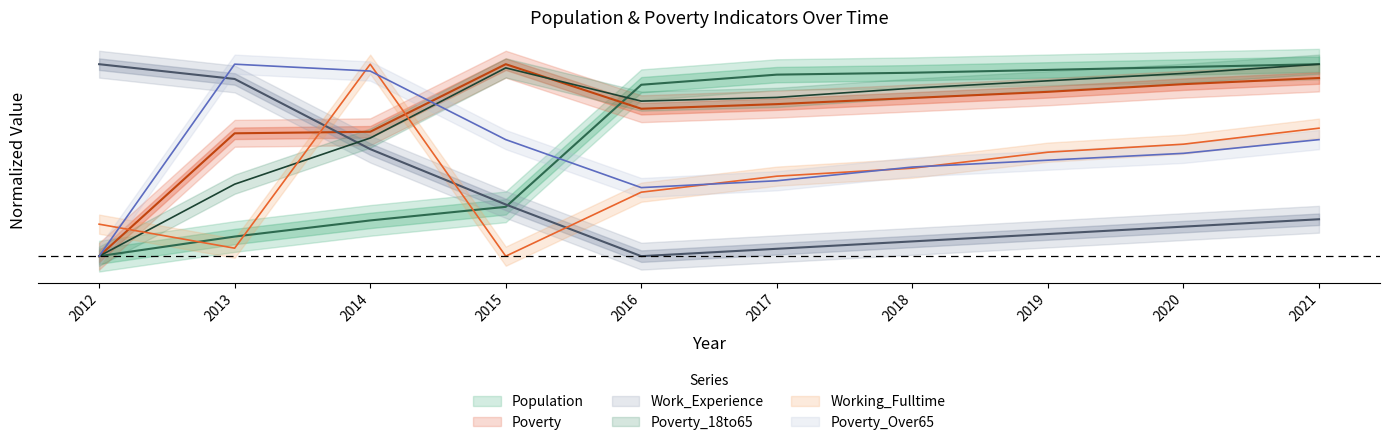

What is the sum of all Working_Fulltime values?

4.2